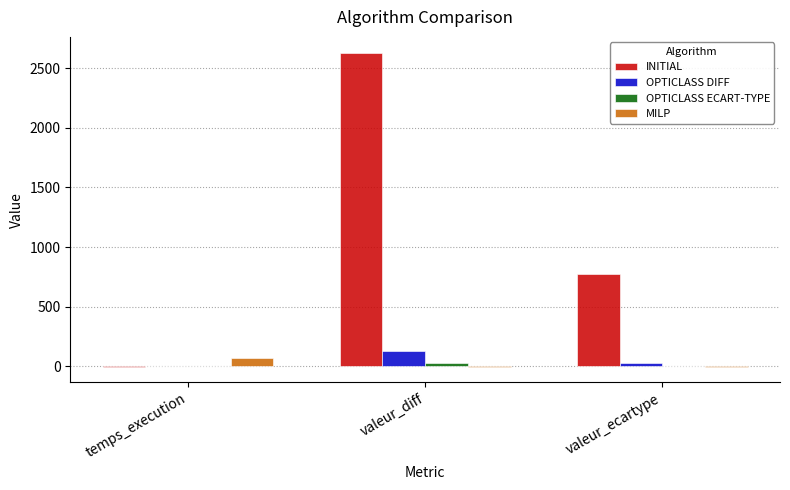

Which series has the largest total across all categories?

INITIAL